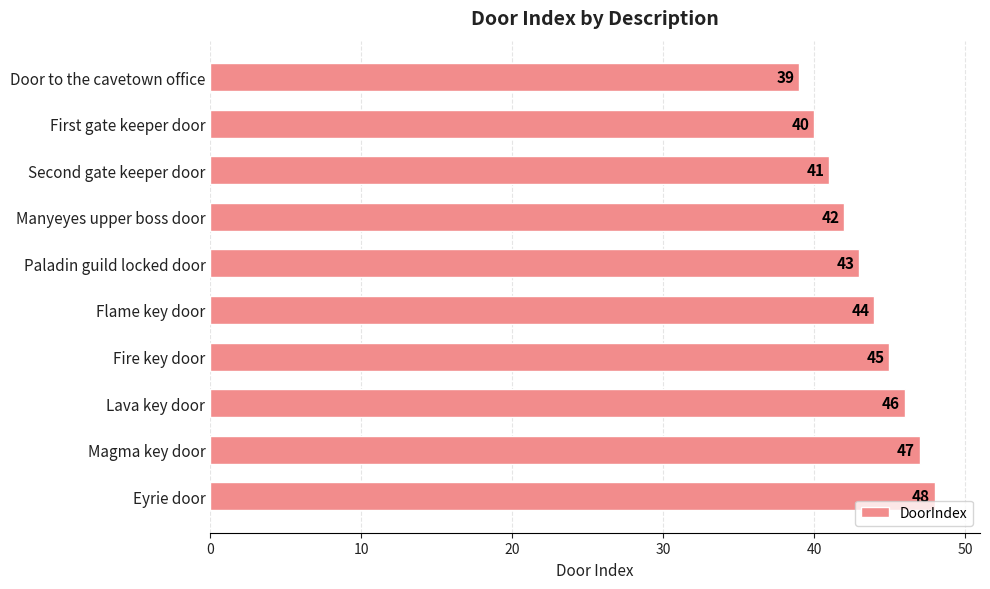

How many values are between 41 and 46?

6